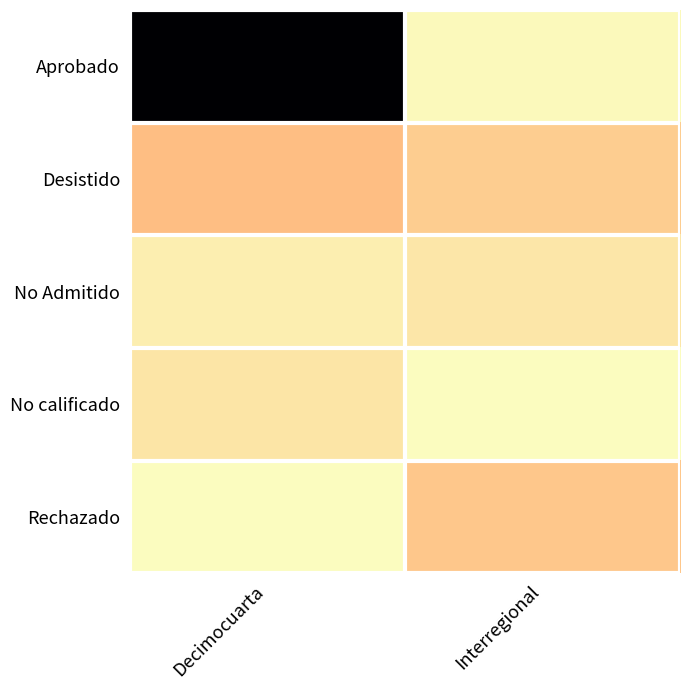

Which category has the lowest value in the No calificado series?

Interregional